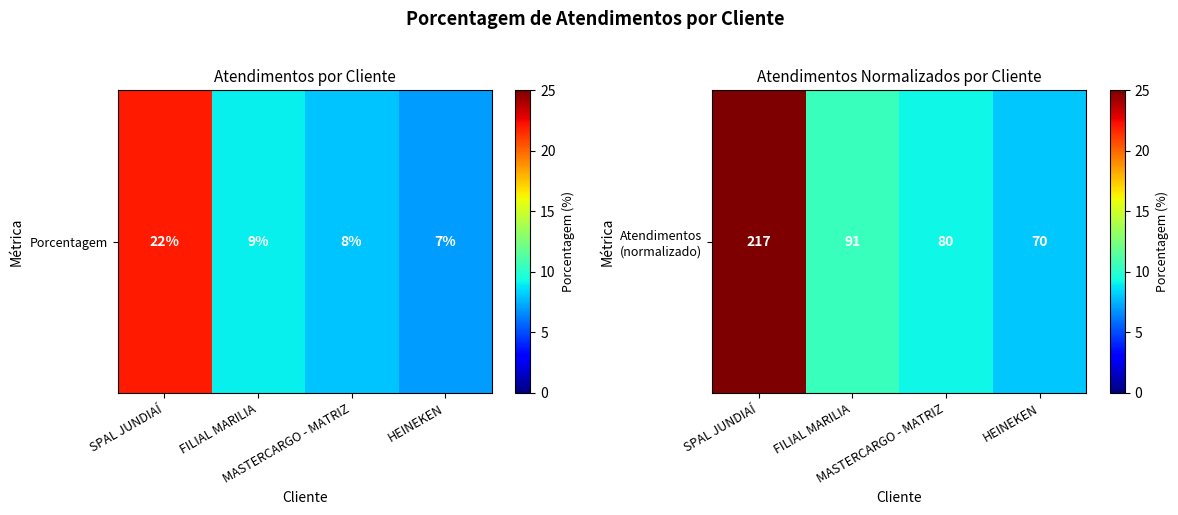

What is the maximum value shown in the chart?

25.0